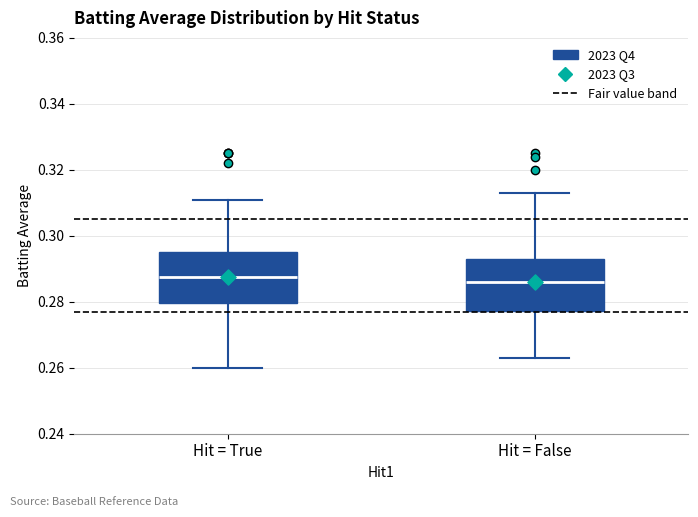

Where does the median line of the box for Hit = True sit on the y-axis? The values are not printed on the chart, so give them approximately, as read against the axis.

0.288